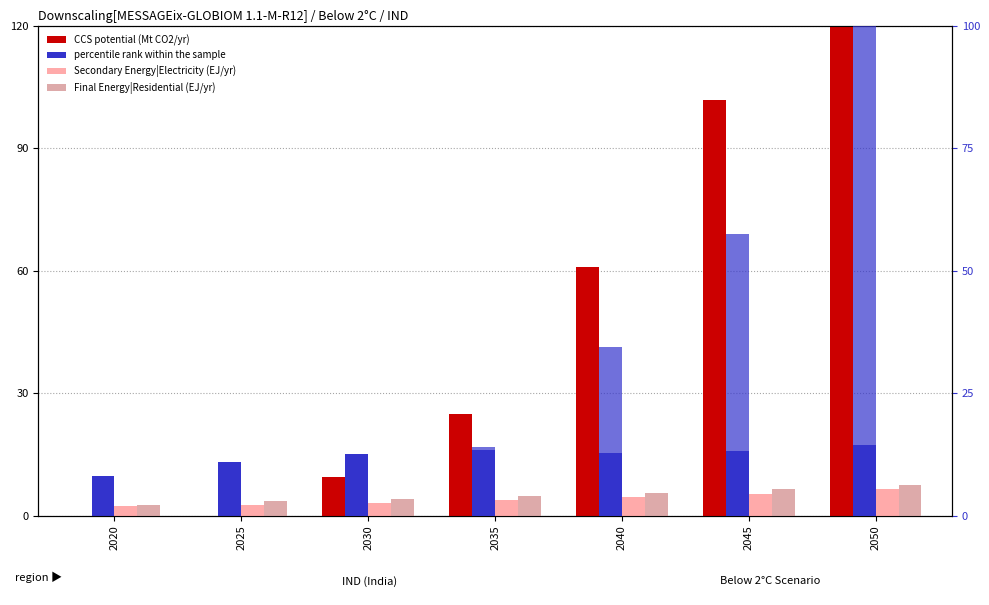

What value does the percentile rank within the sample series have at 2030?

5.4